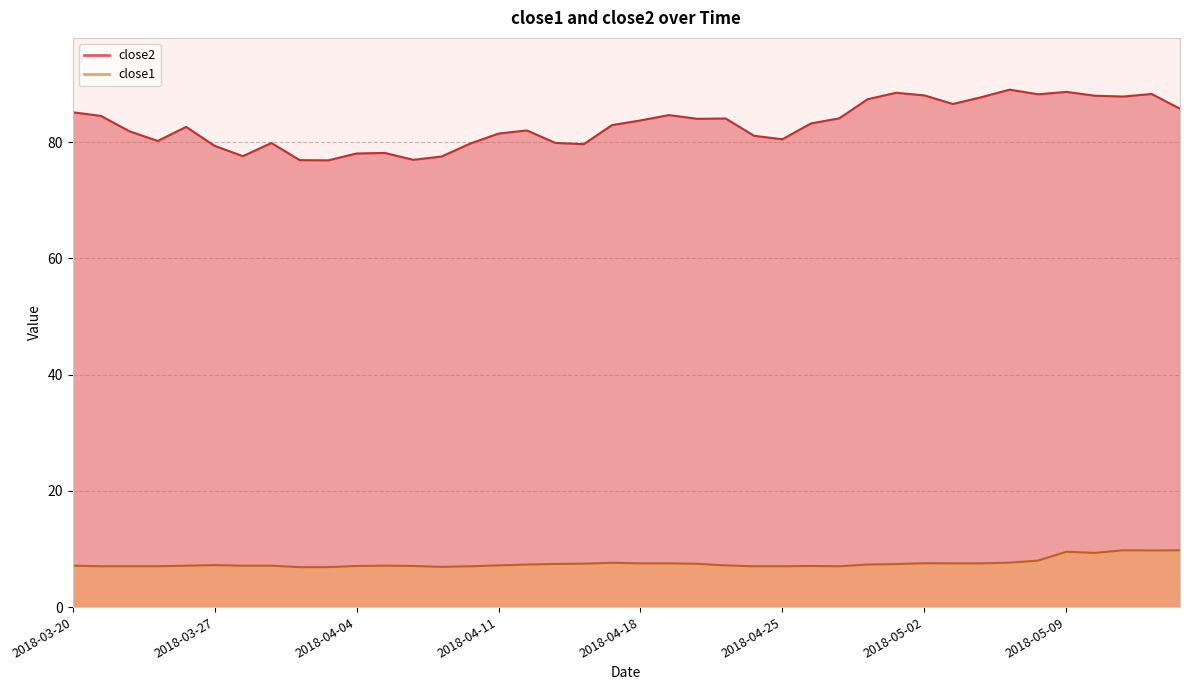

Reading right to left, what are all the values shown in this chart?

close2: 85.8	88.3	87.9	88.0	88.7	88.2	89.0	87.7	86.6	88.1	88.5	87.4	84.1	83.2	80.5	81.1	84.1	84.0	84.7	83.7	82.9	79.7	79.9	82.0	81.5	79.8	77.5	77.0	78.2	78.1	76.9	76.9	79.9	77.6	79.4	82.6	80.2	81.9	84.5	85.2
close1: 9.8	9.8	9.8	9.3	9.5	8.0	7.7	7.5	7.5	7.5	7.4	7.3	7.0	7.1	7.0	7.0	7.2	7.5	7.5	7.5	7.6	7.5	7.4	7.3	7.2	7.0	6.9	7.1	7.1	7.1	6.9	6.9	7.1	7.1	7.2	7.1	7.0	7.0	7.0	7.1